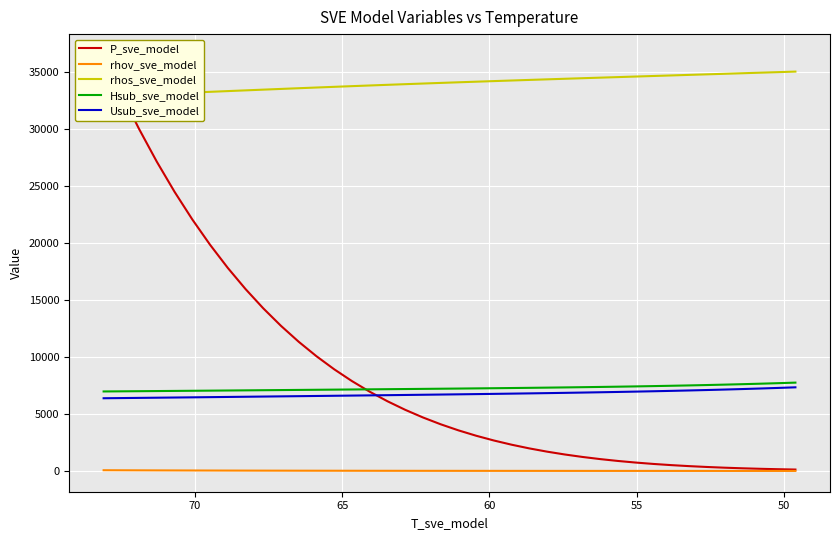

What is the value of the P_sve_model point at the 32nd from the left?

612.5